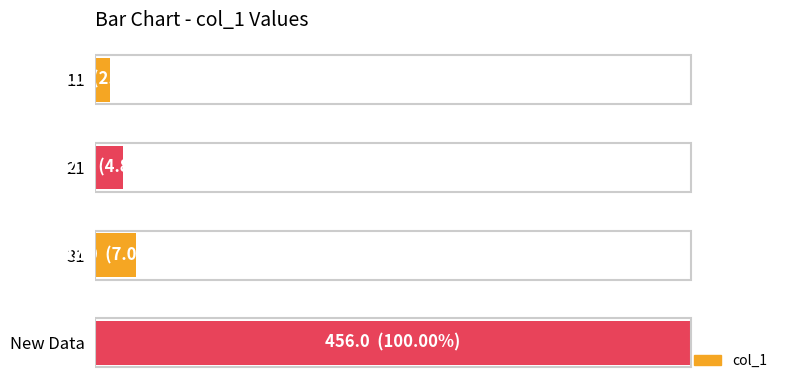

Are the bars horizontal?

Yes